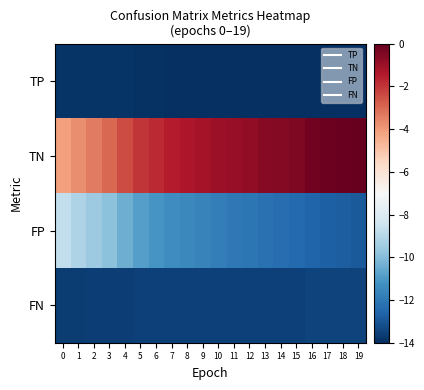

Reading left to right, transcribe all the data shown in this chart.

TP: 0=-13.8	1=-13.8	2=-13.9	3=-13.9	4=-13.9	5=-13.9	6=-13.9	7=-14.0	8=-14.0	9=-14.0	10=-14.0	11=-14.0	12=-14.0	13=-14.0	14=-14.0	15=-14.0	16=-14.0	17=-14.0	18=-14.0	19=-14.0
TN: 0=-4.1	1=-3.7	2=-3.3	3=-3.0	4=-2.4	5=-2.0	6=-1.8	7=-1.5	8=-1.4	9=-1.2	10=-1.0	11=-0.9	12=-0.8	13=-0.6	14=-0.5	15=-0.4	16=-0.3	17=-0.1	18=-0.1	19=-0.0
FP: 0=-8.7	1=-9.1	2=-9.5	3=-9.9	4=-10.4	5=-10.9	6=-11.1	7=-11.4	8=-11.5	9=-11.7	10=-11.9	11=-12.0	12=-12.1	13=-12.2	14=-12.3	15=-12.4	16=-12.6	17=-12.7	18=-12.8	19=-12.9
FN: 0=-13.6	1=-13.6	2=-13.6	3=-13.6	4=-13.6	5=-13.5	6=-13.5	7=-13.5	8=-13.5	9=-13.5	10=-13.5	11=-13.5	12=-13.5	13=-13.5	14=-13.5	15=-13.5	16=-13.5	17=-13.5	18=-13.5	19=-13.5